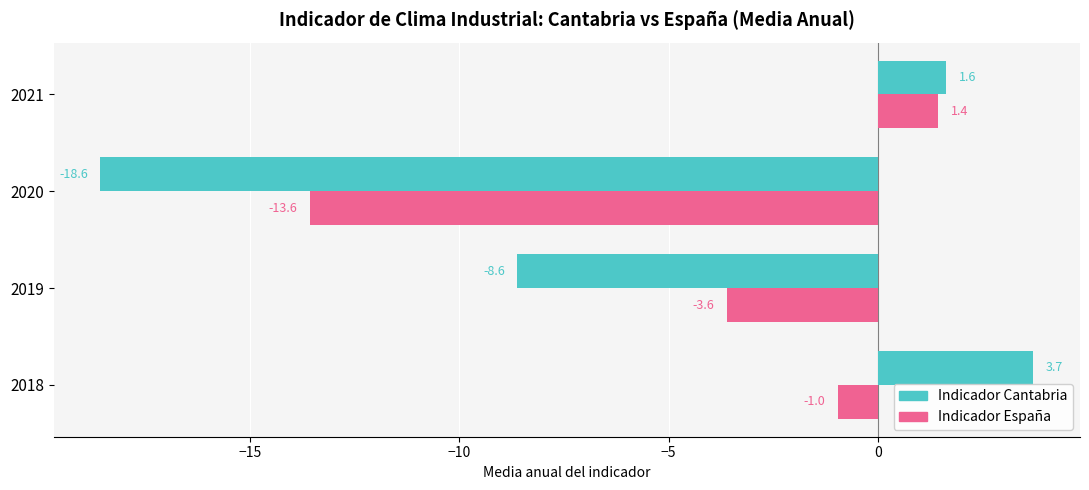

How many data points in Indicador Cantabria are above 1?

2